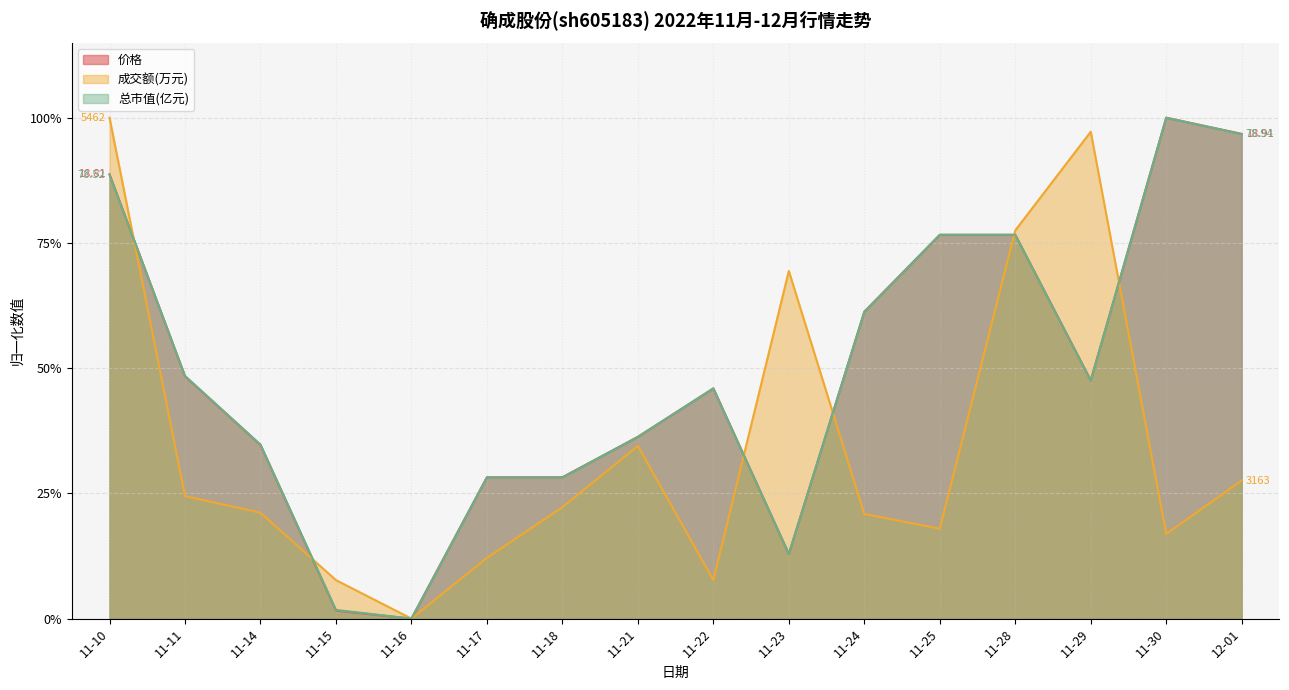

What is the difference between the 价格 values at 11-22 and 11-23?

0.3